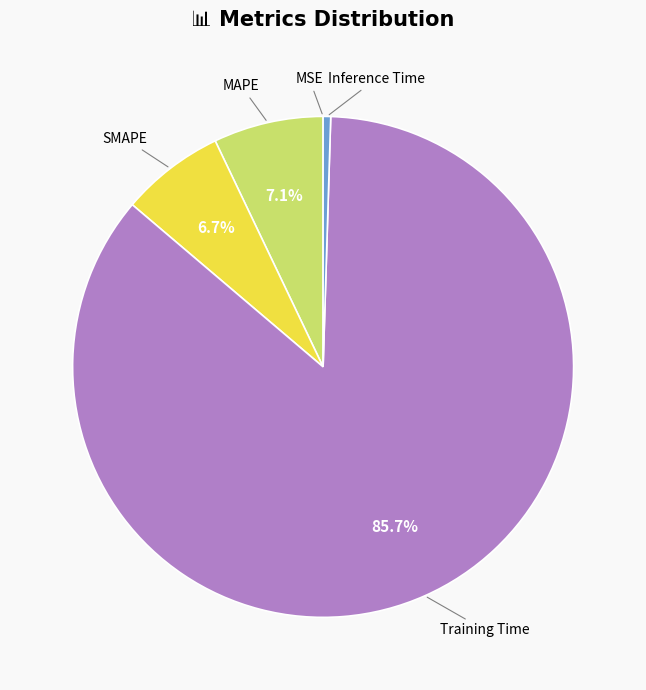

What percentage is NOT represented by SMAPE?

93.3%